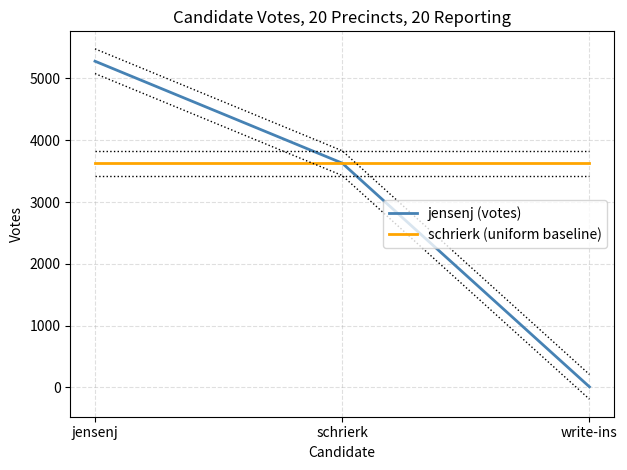

How many data points does each series have?

3